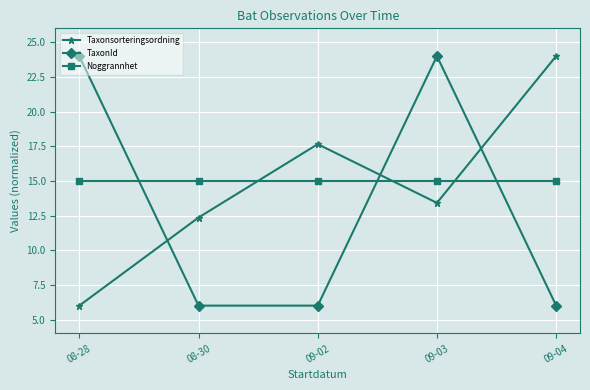

What is the difference between the maximum and minimum values in the TaxonId series?

18.0